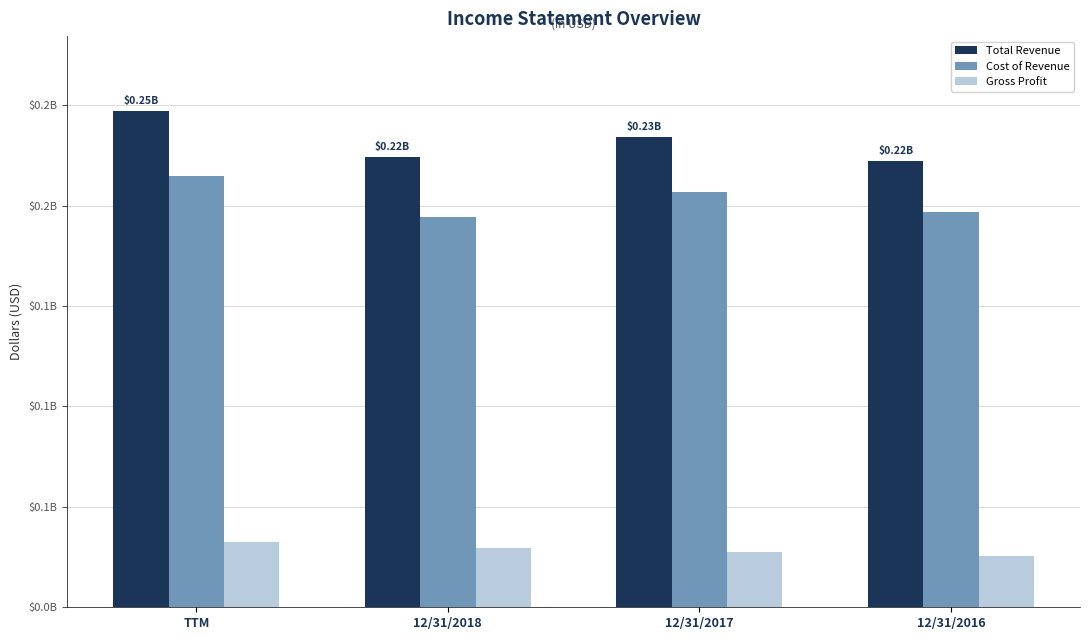

What are all the series names shown in the legend?

Total Revenue, Cost of Revenue, Gross Profit